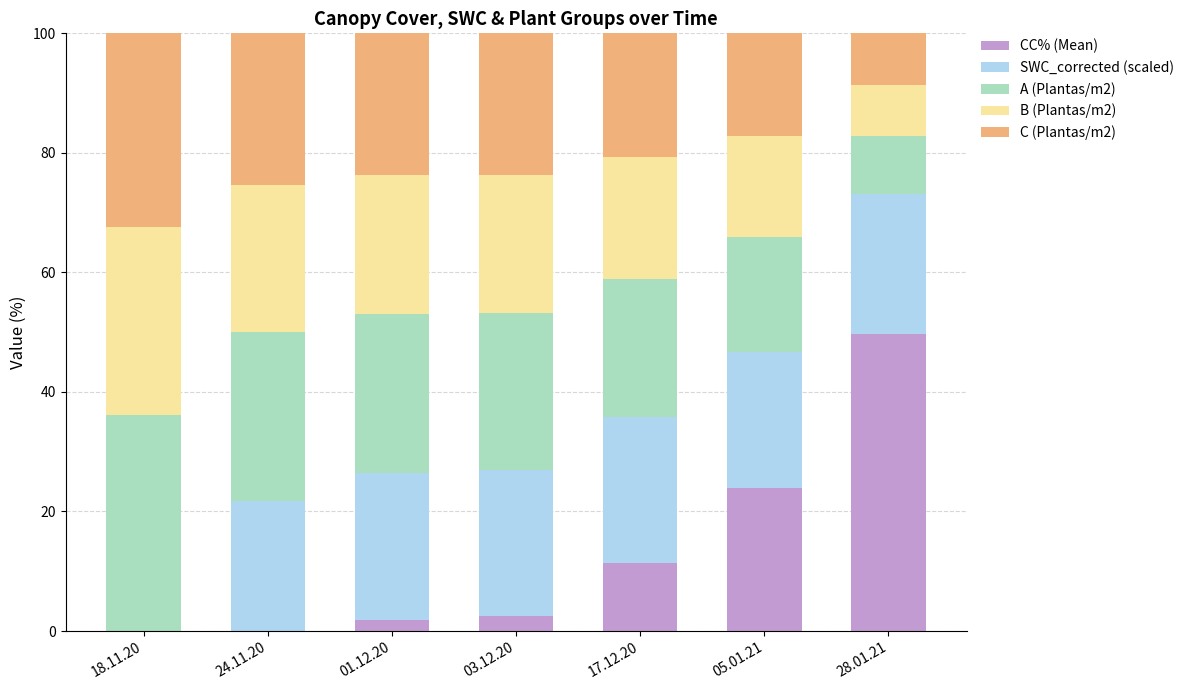

What is the total value across all series at 17.12.20?

100.0